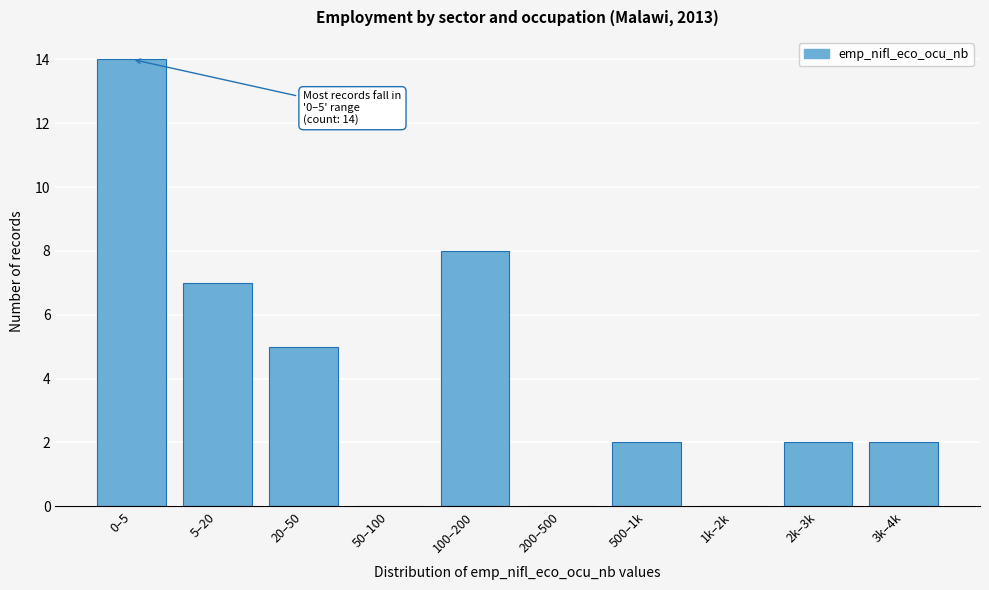

Reading right to left, extract all data points from this chart.

3k–4k=2	2k–3k=2	1k–2k=0	500–1k=2	200–500=0	100–200=8	50–100=0	20–50=5	5–20=7	0–5=14